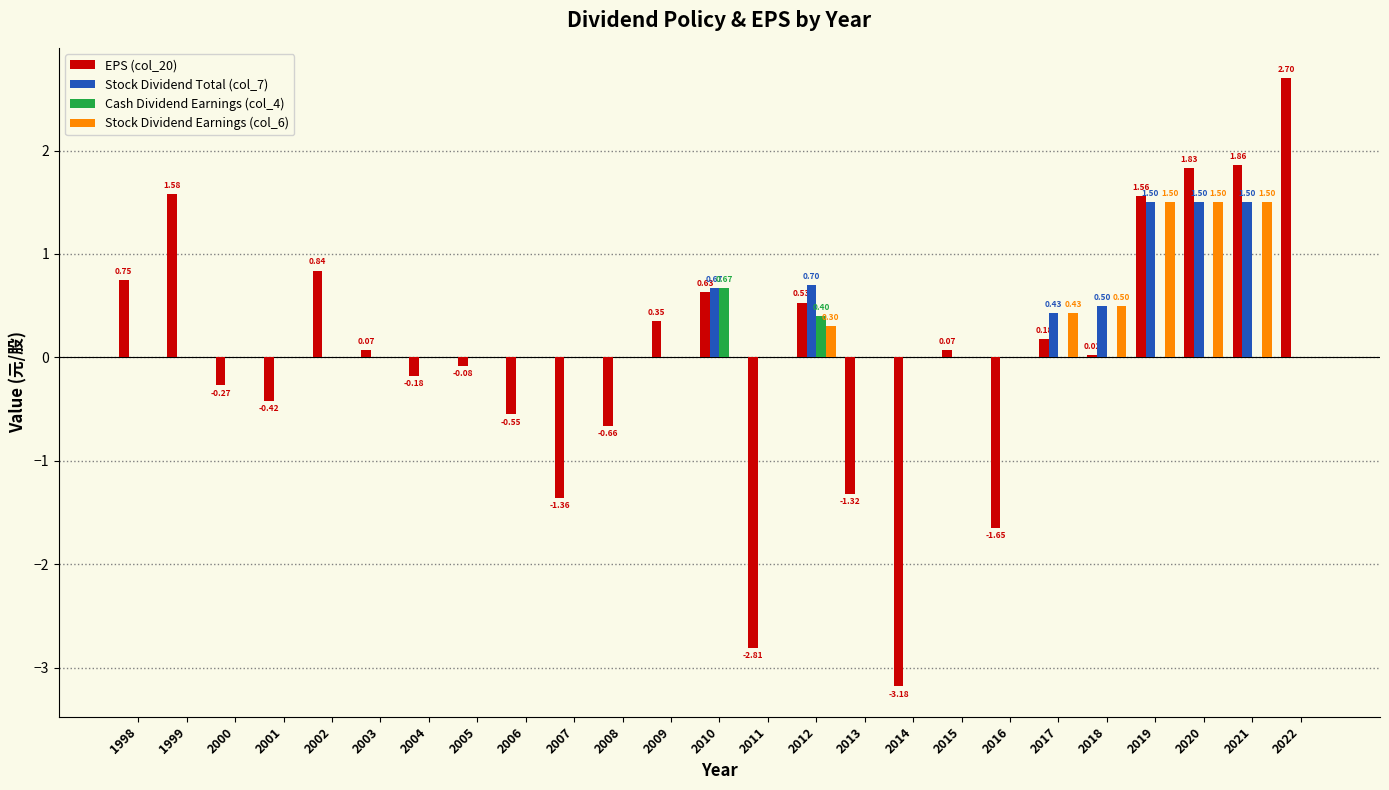

How many data points does each series have?

25